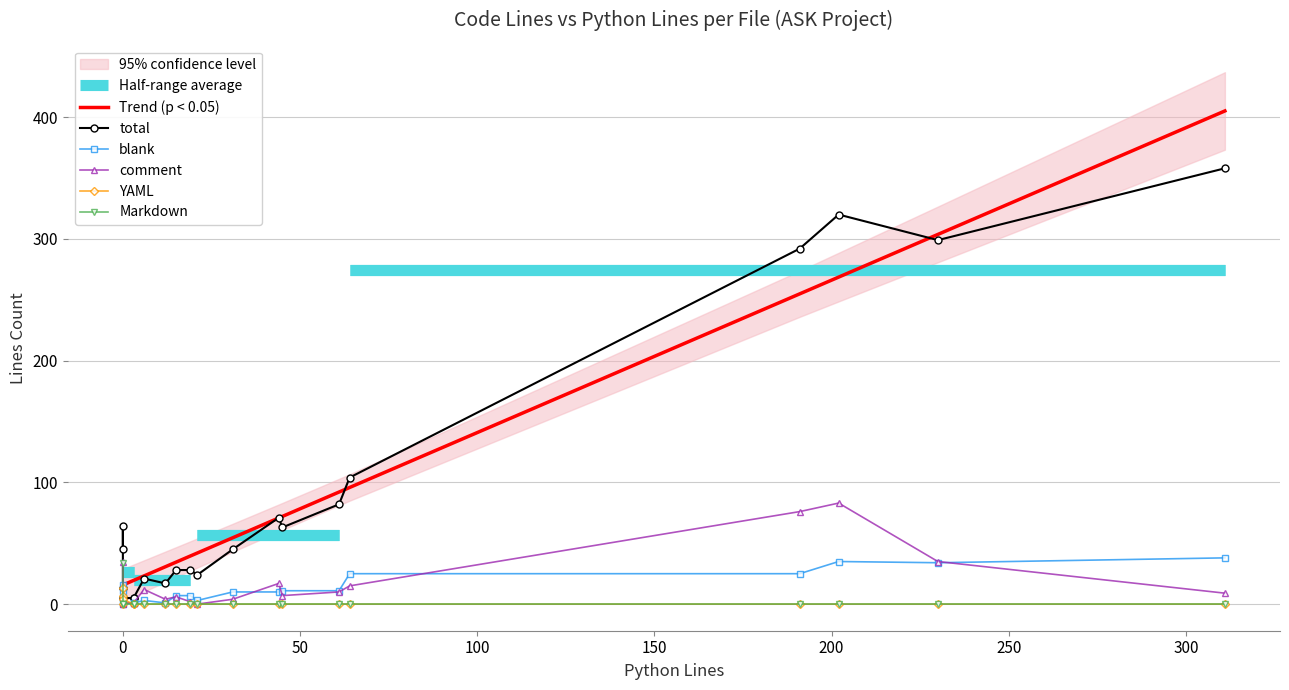

Where is the first local minimum for blank?

6